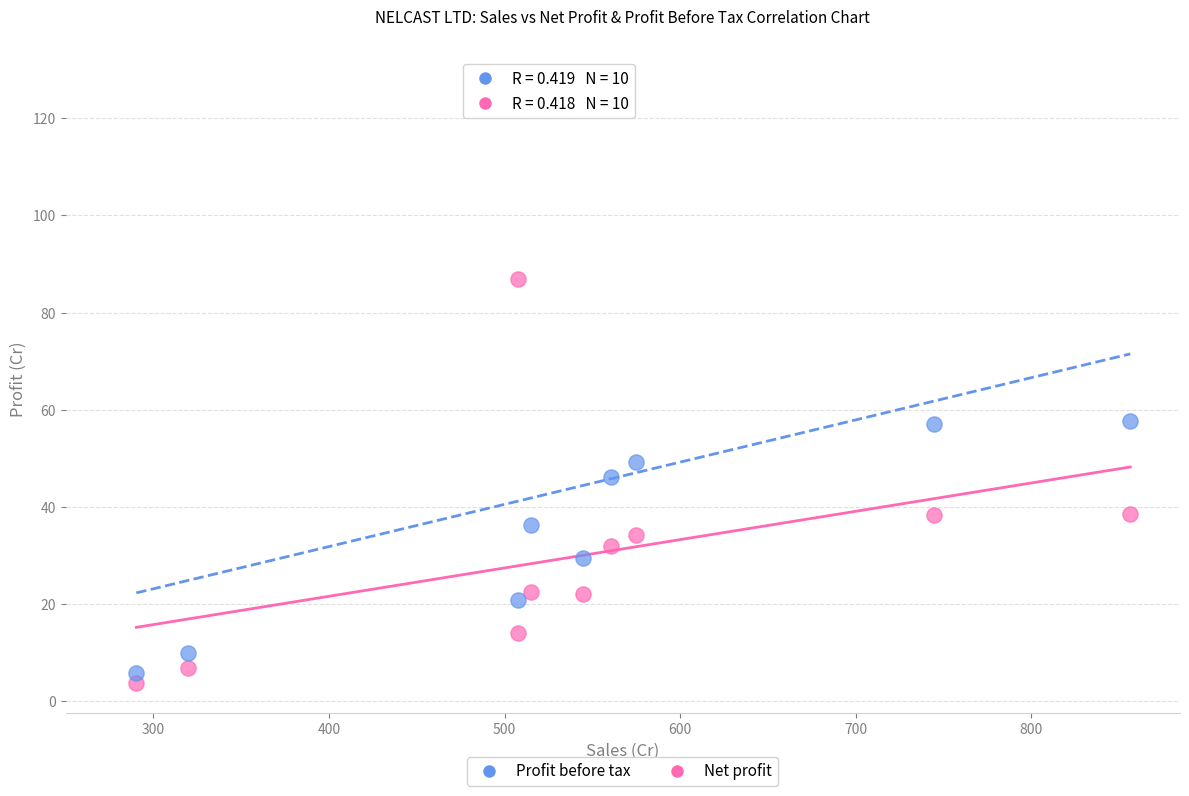

Across all data points, what is the range of X values (max minus min)?

566.0